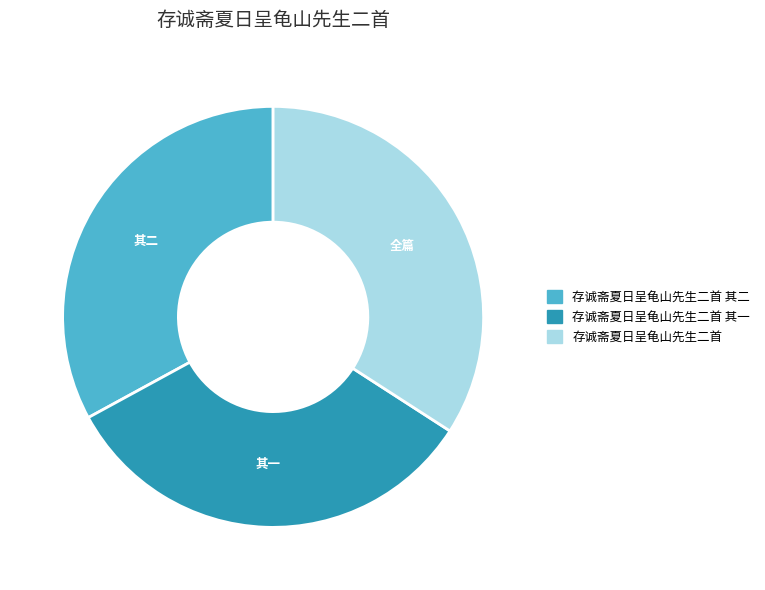

Is there a majority slice in this chart?

No